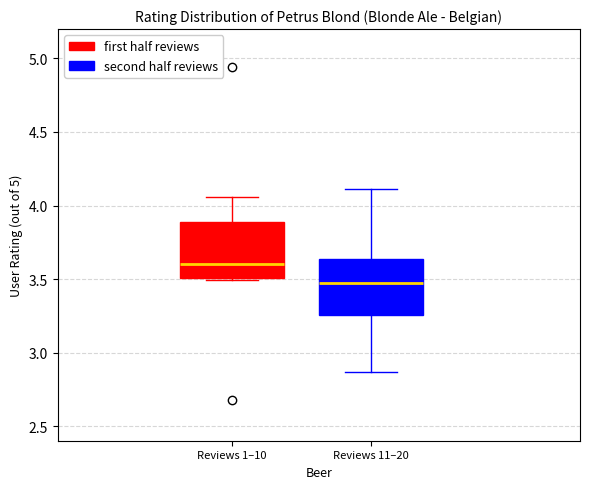

Where does the lower whisker of the box for Reviews 11–20 end on the y-axis? The values are not printed on the chart, so give them approximately, as read against the axis.

2.85